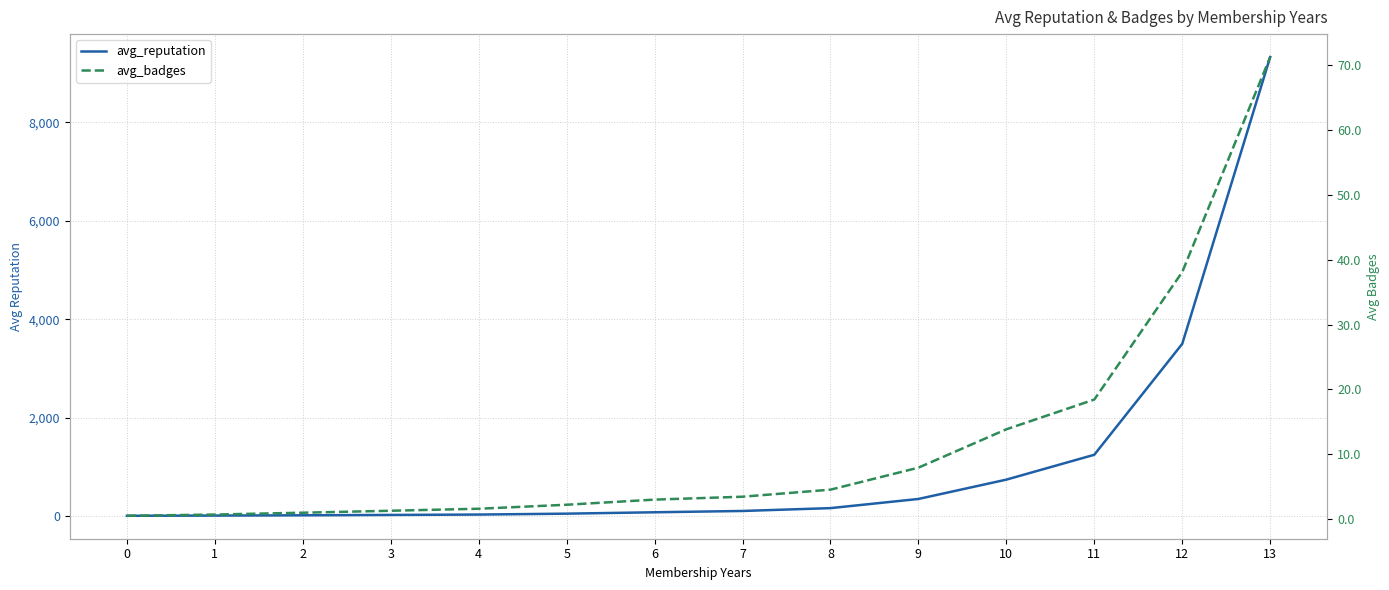

True or false: avg_badges has a value of 1.6 at 4.

True